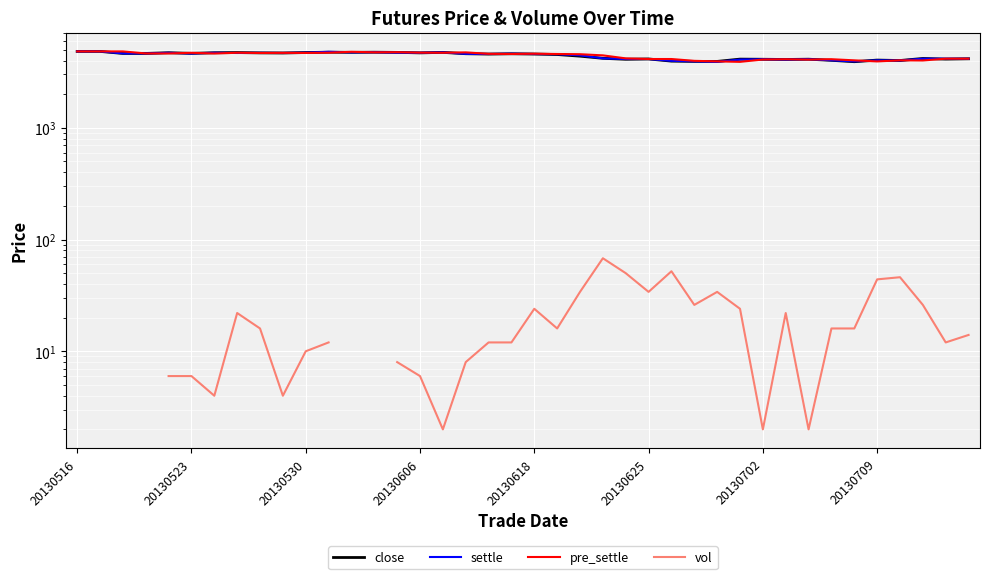

The pre_settle series shows 4576.0 at 19. True or false?

True